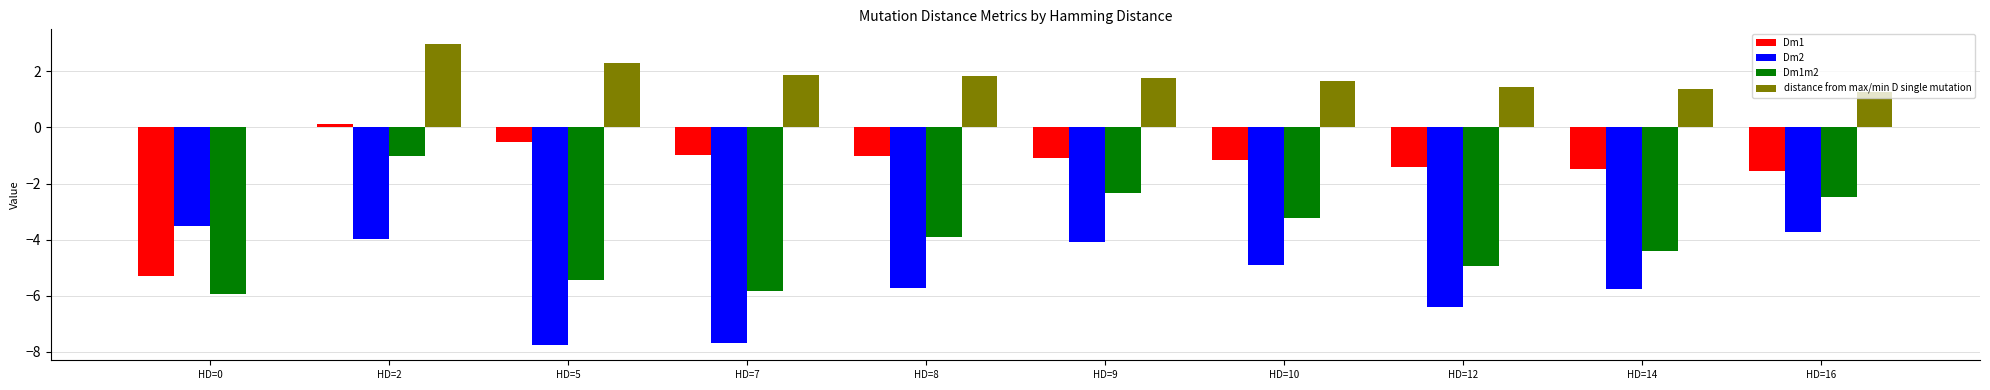

What is the sum of the distance from max/min D single mutation values at HD=8 and HD=12?

3.2